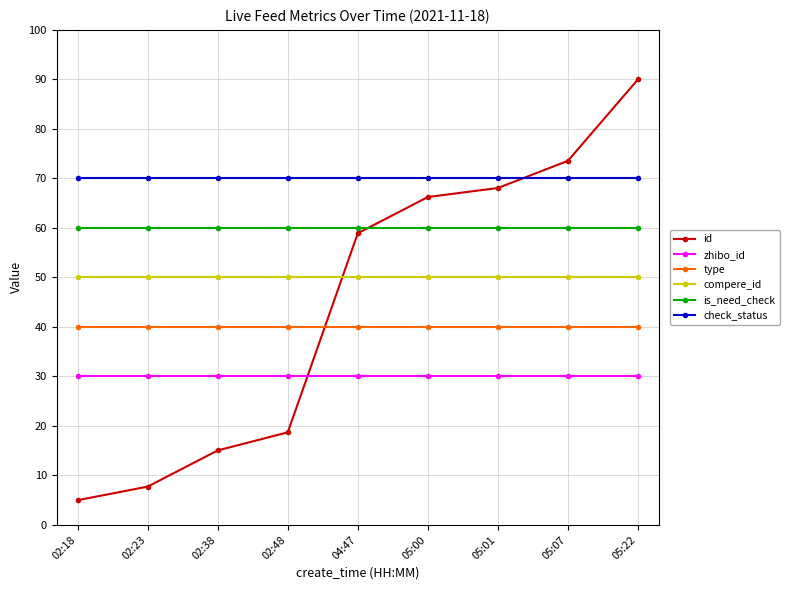

What is the maximum value for type?

40.0